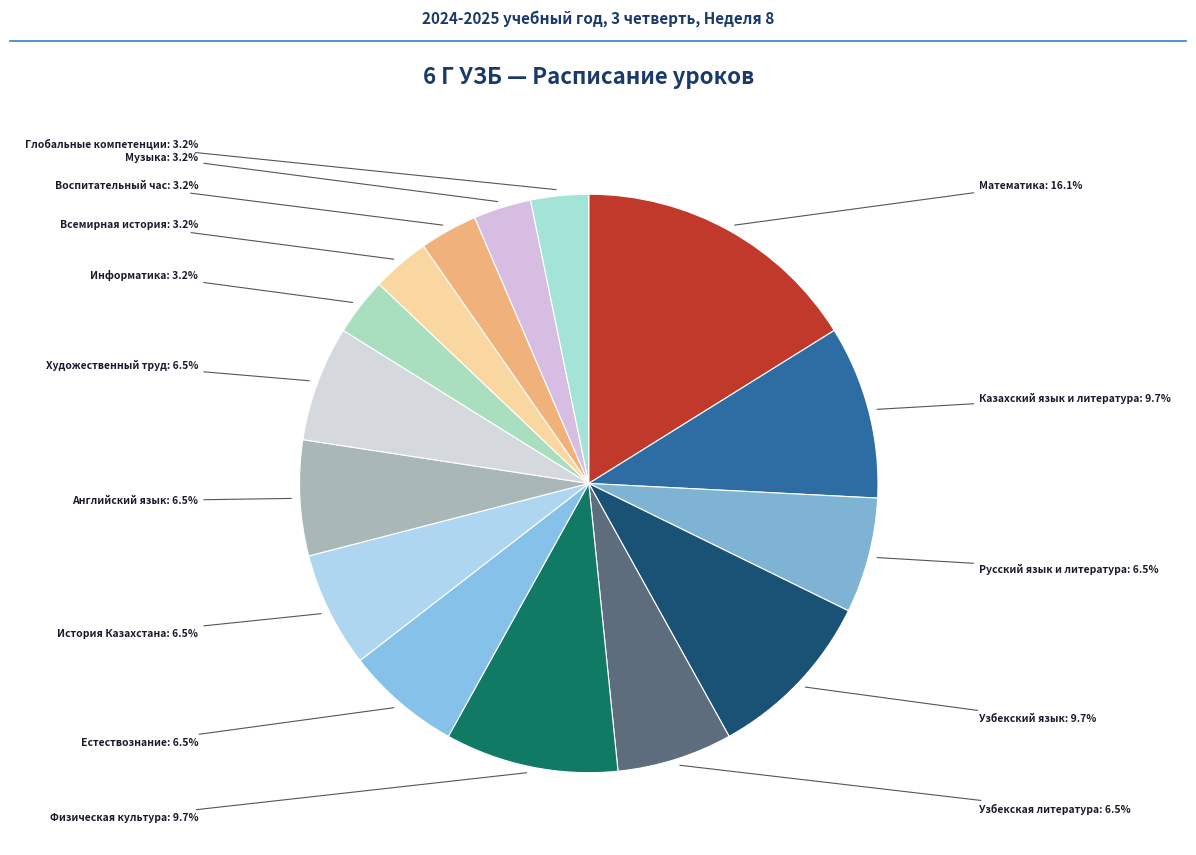

What is the largest slice in the pie chart?

Математика